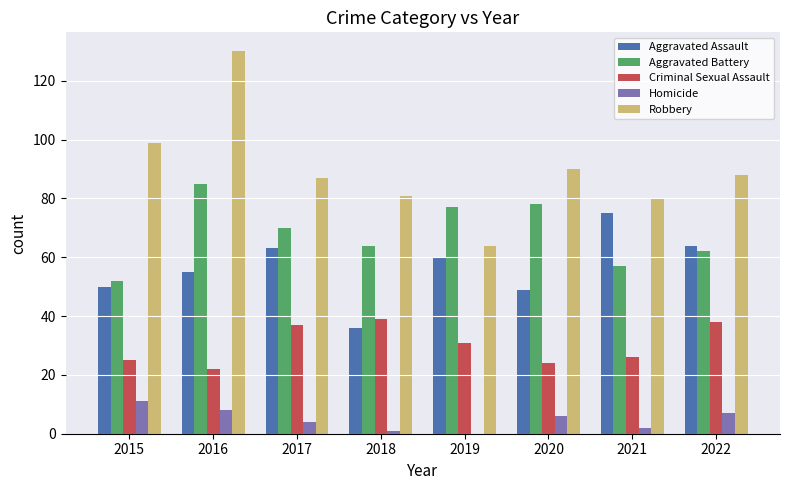

Reading left to right, extract all data points from this chart.

Aggravated Assault: 50	55	63	36	60	49	75	64
Aggravated Battery: 52	85	70	64	77	78	57	62
Criminal Sexual Assault: 25	22	37	39	31	24	26	38
Homicide: 11	8	4	1	0	6	2	7
Robbery: 99	130	87	81	64	90	80	88